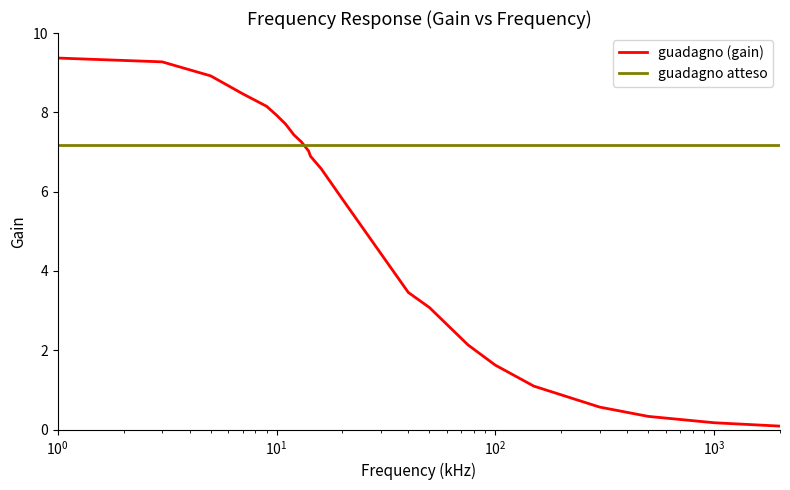

Which series has the widest spread of values?

guadagno (gain)